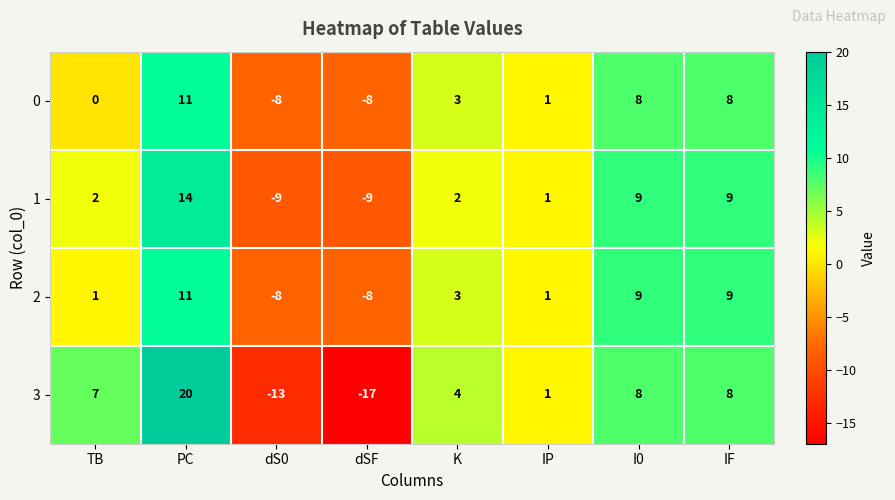

What is the sum of the 0 values at IF and TB?

8